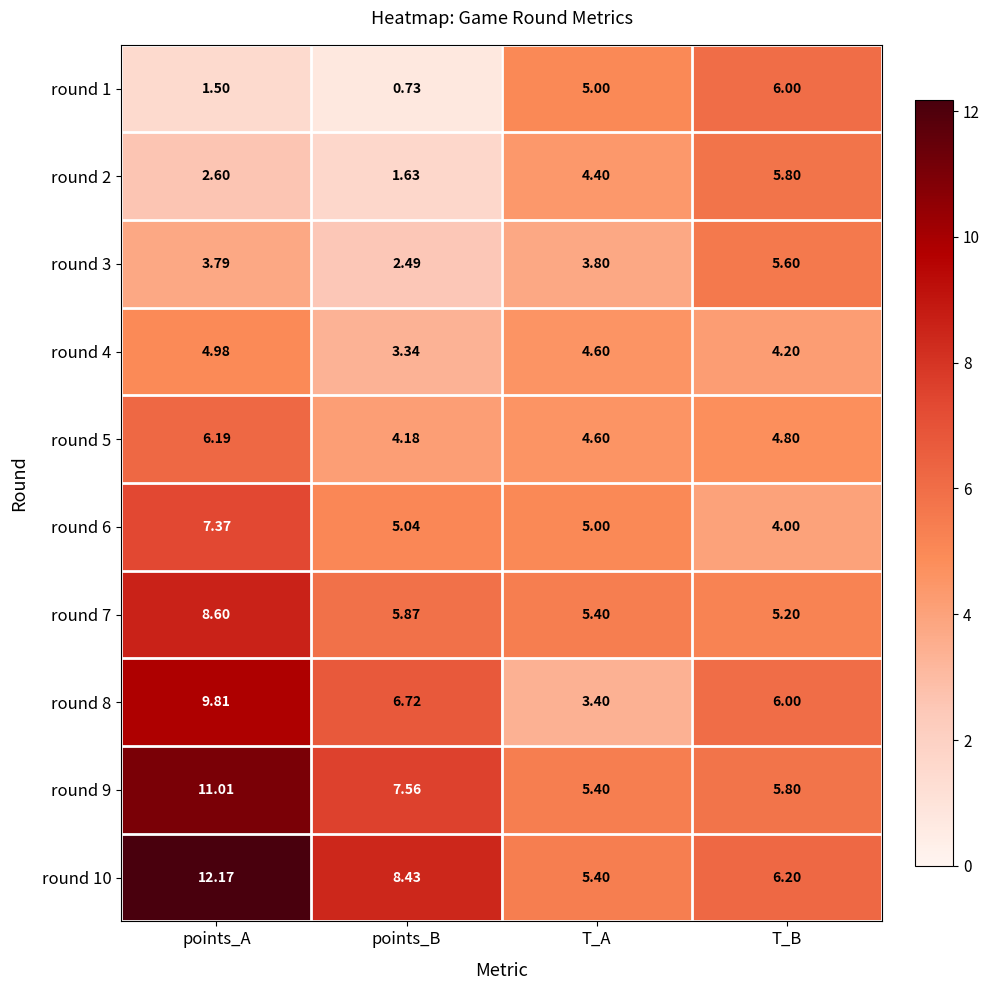

At which label is round 10 closest to 8?

points_B